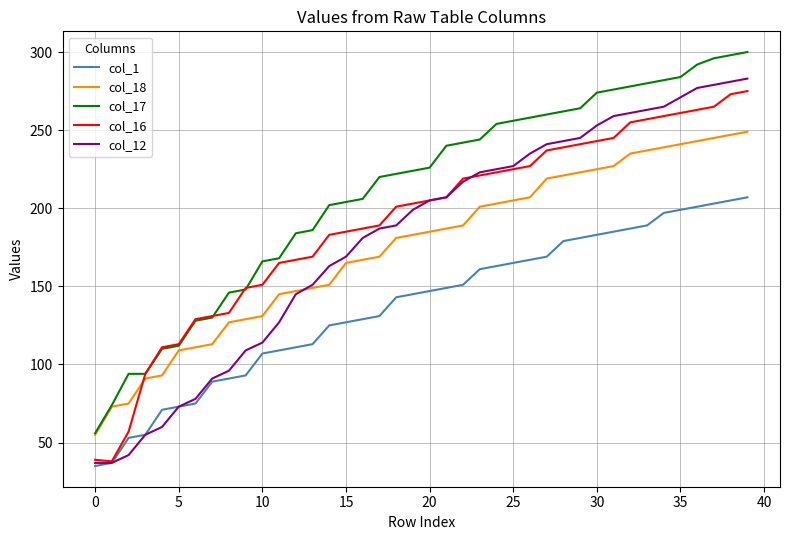

Which series has the largest range (max minus min)?

col_12